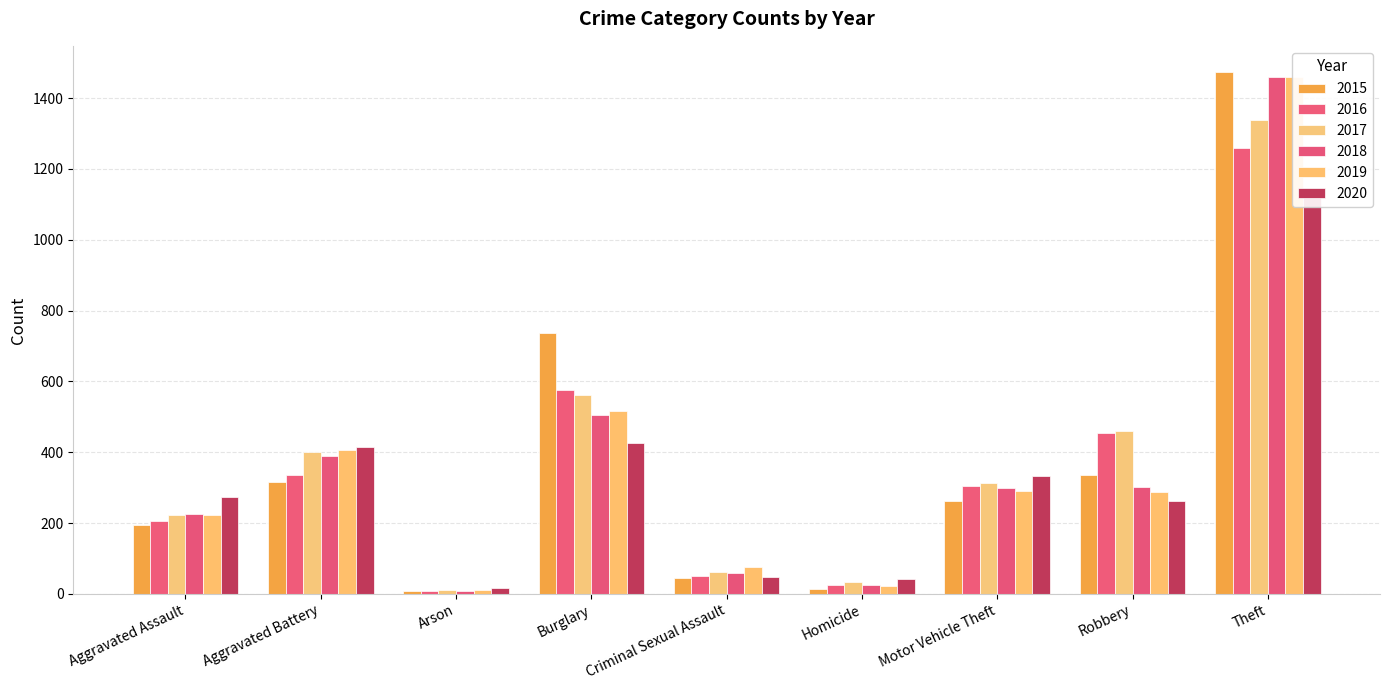

What is the label of the 6th bar from the left?

Homicide